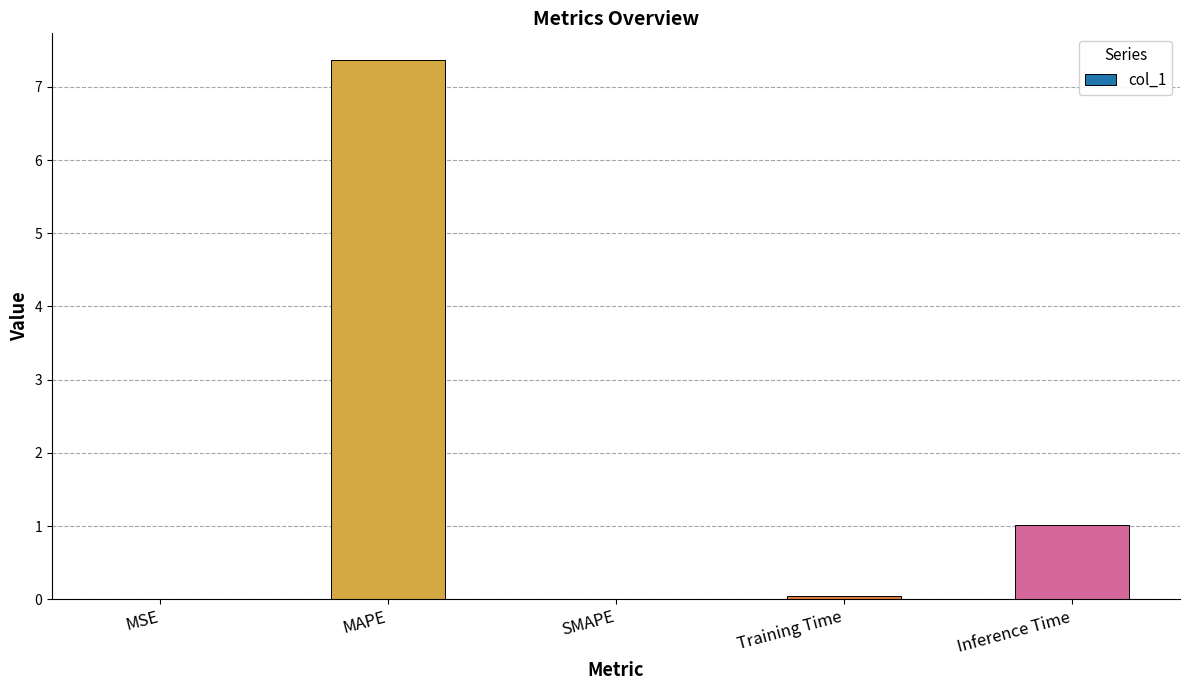

At which label is the value closest to 3?

Inference Time